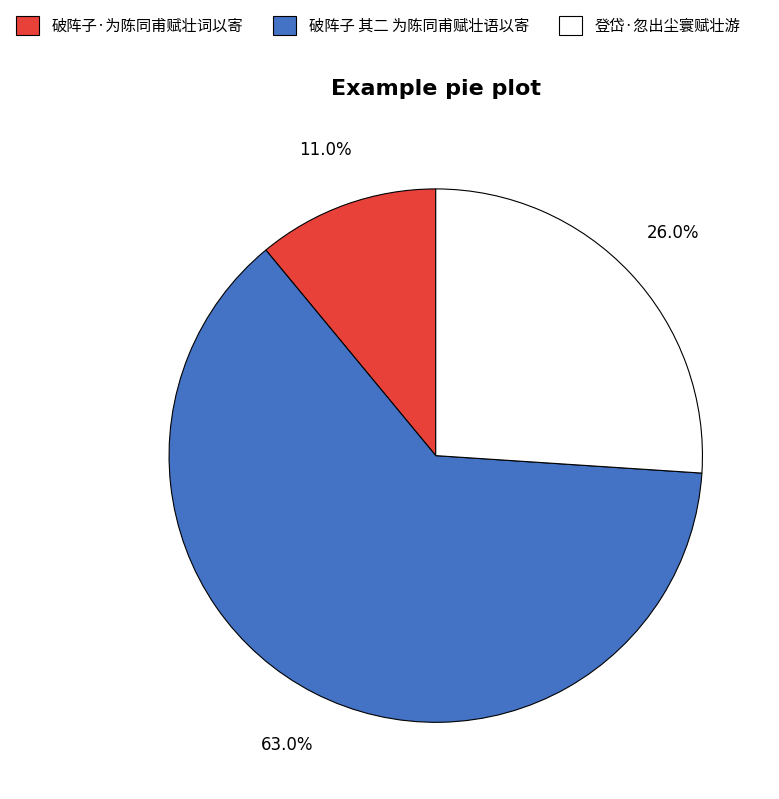

Combined, what portion of the pie is 登岱·忽出尘寰赋壮游 and 破阵子·为陈同甫赋壮词以寄?

37.0%